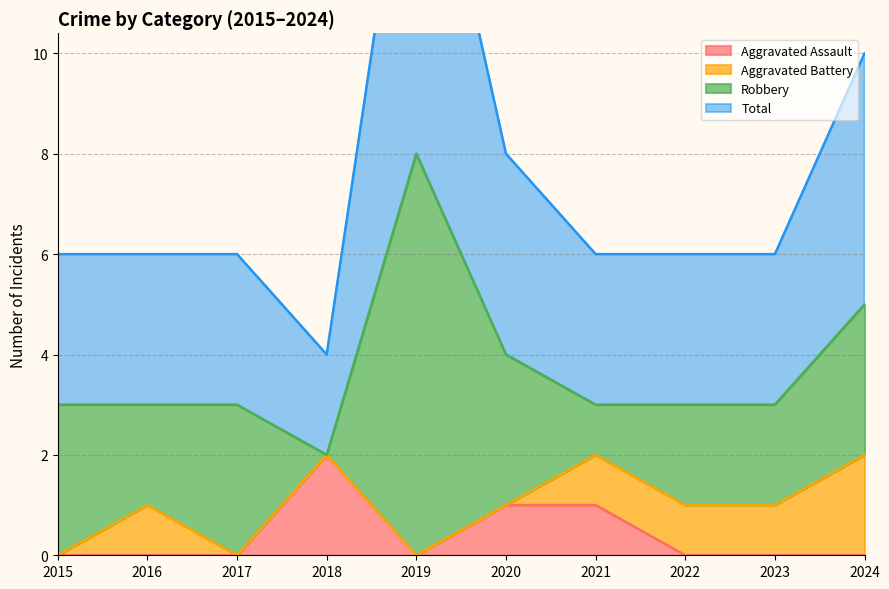

The Aggravated Assault series shows 1 at 2017. True or false?

False